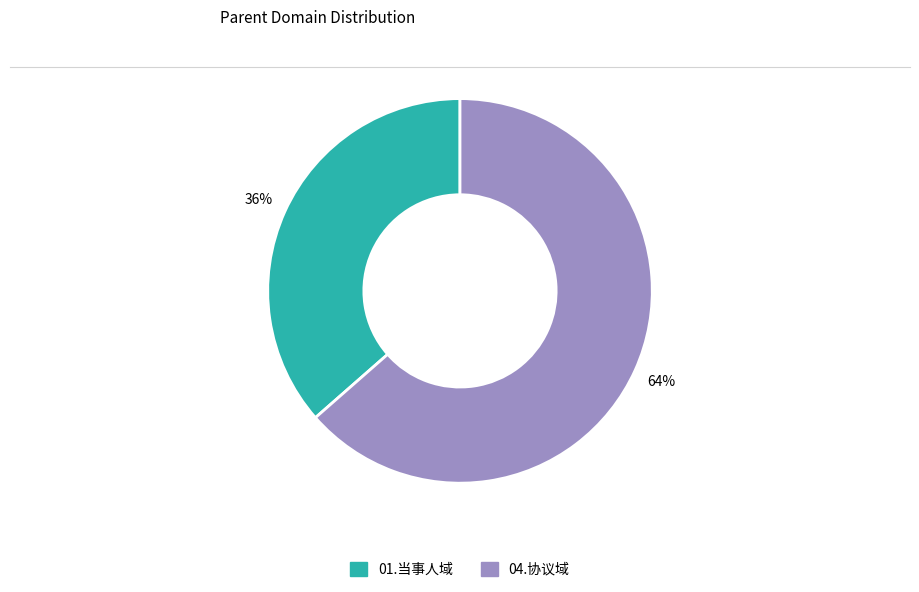

How many segments does this pie chart have?

2